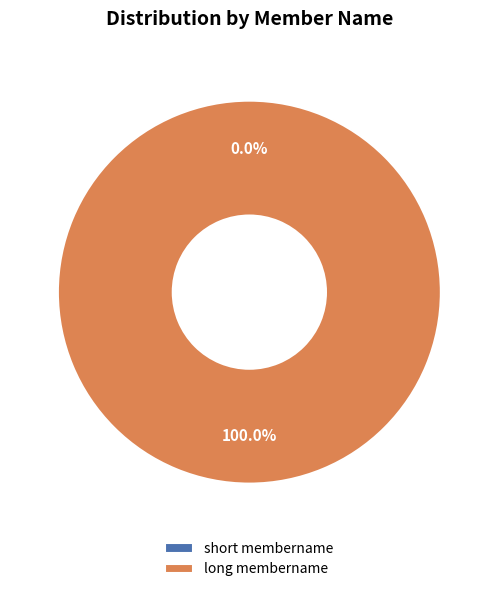

Rank the categories by value from highest to lowest.

long membername, short membername